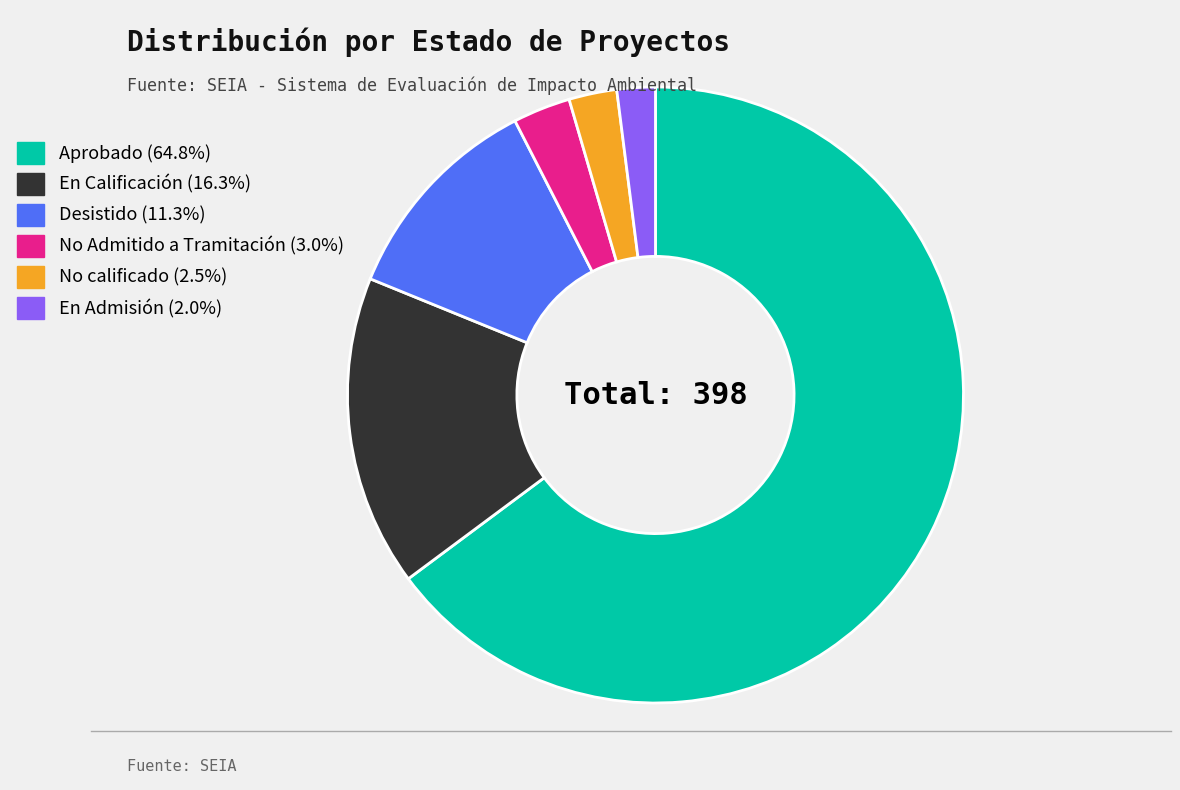

Do Aprobado and No calificado together represent more than half of the pie?

Yes